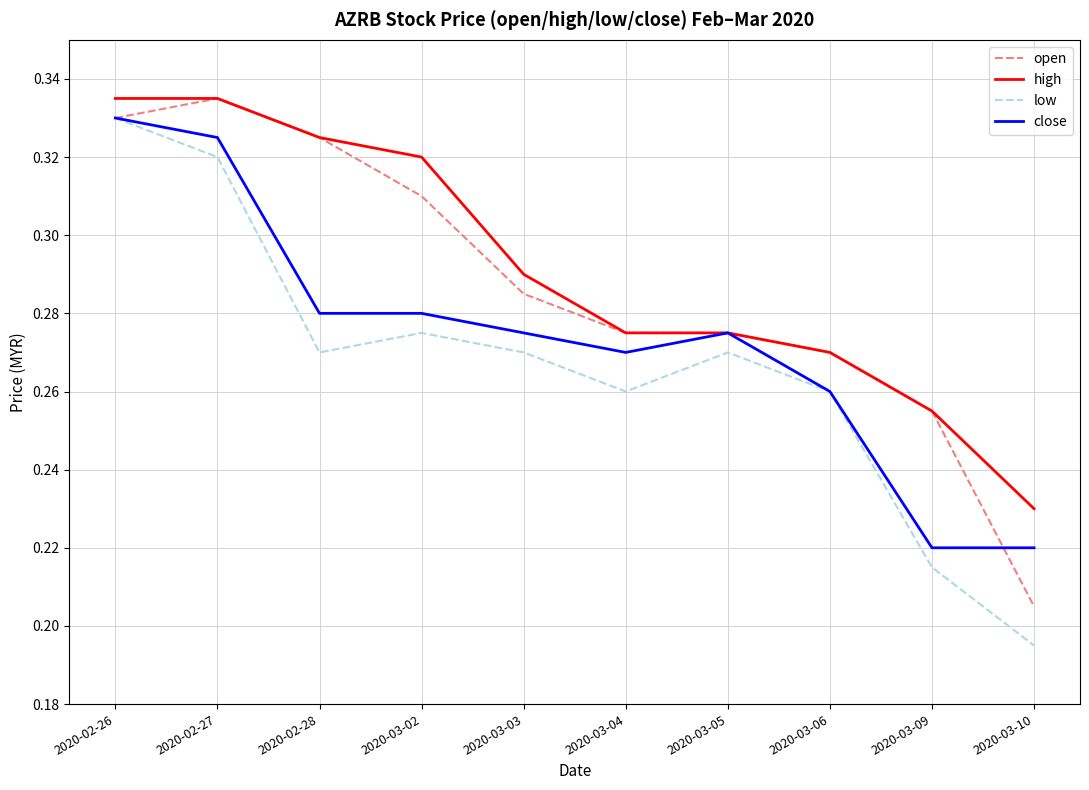

The value of high at 2020-02-27 is 0.1. True or false?

False